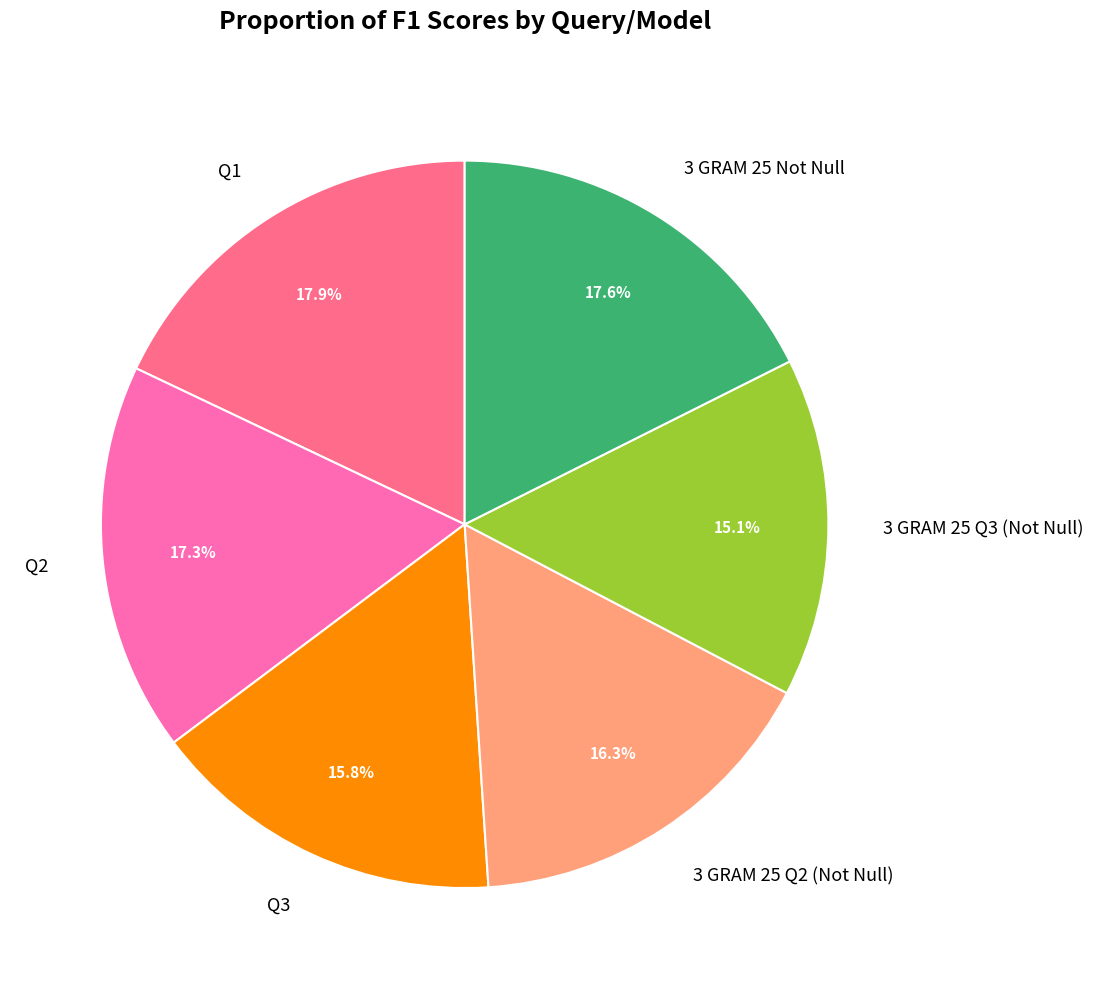

To the nearest percent, what portion does 3 GRAM 25 Q2 (Not Null) represent?

16%